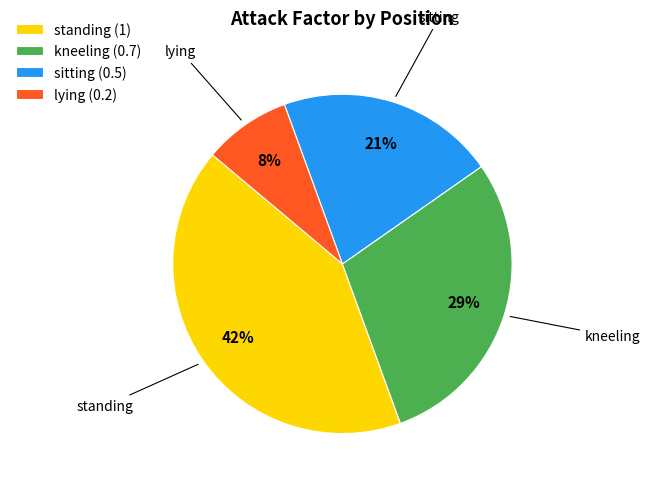

To the nearest percent, what is the difference between the sitting and kneeling slice percentages?

8%